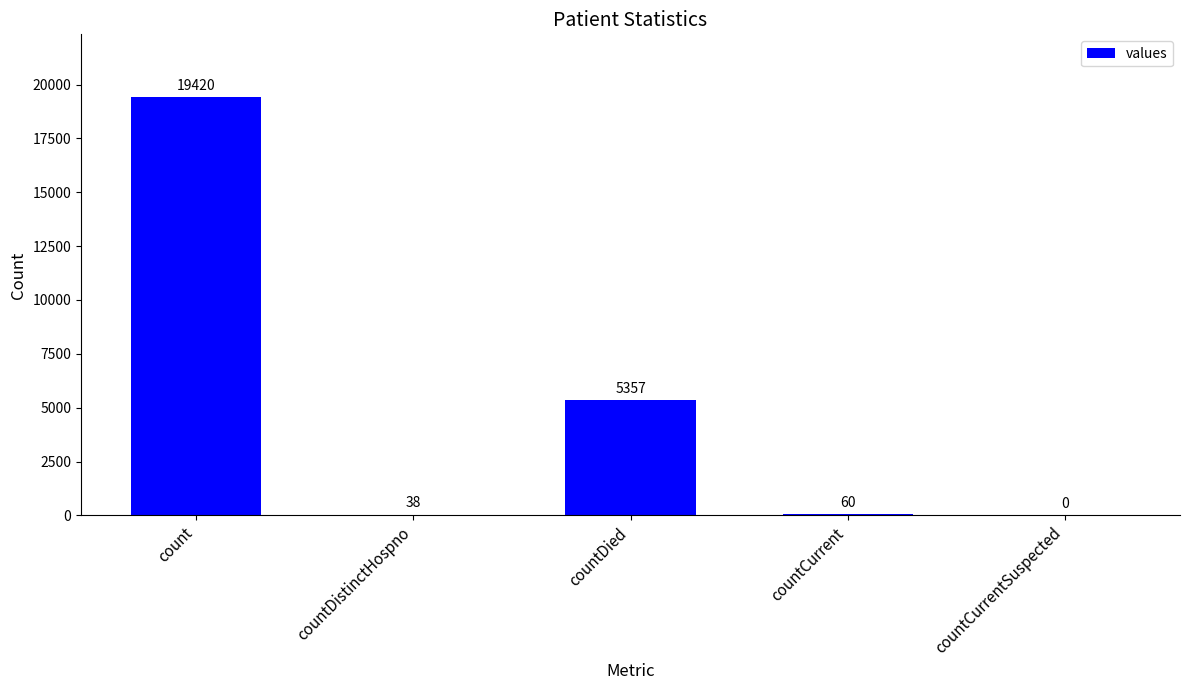

At which label does the data first exceed 60?

count